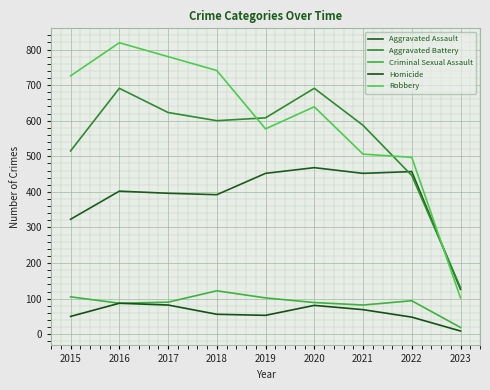

Reading left to right, list all the values displayed in this chart.

Aggravated Assault: 323	402	396	392	452	468	452	457	126
Aggravated Battery: 515	691	623	600	608	691	587	446	131
Criminal Sexual Assault: 105	87	90	122	102	89	82	94	19
Homicide: 50	87	82	56	53	81	69	48	9
Robbery: 726	819	780	741	577	639	506	497	102